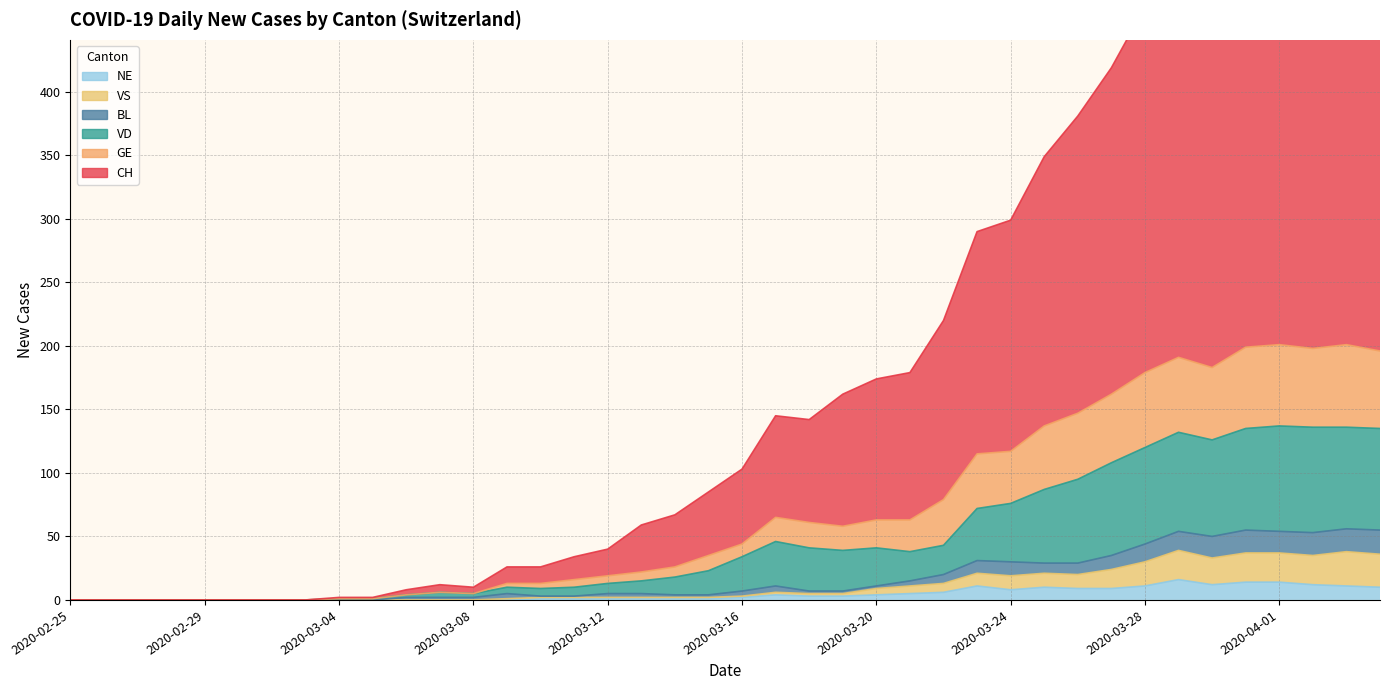

Where is the first local maximum for VS?

2020-03-17